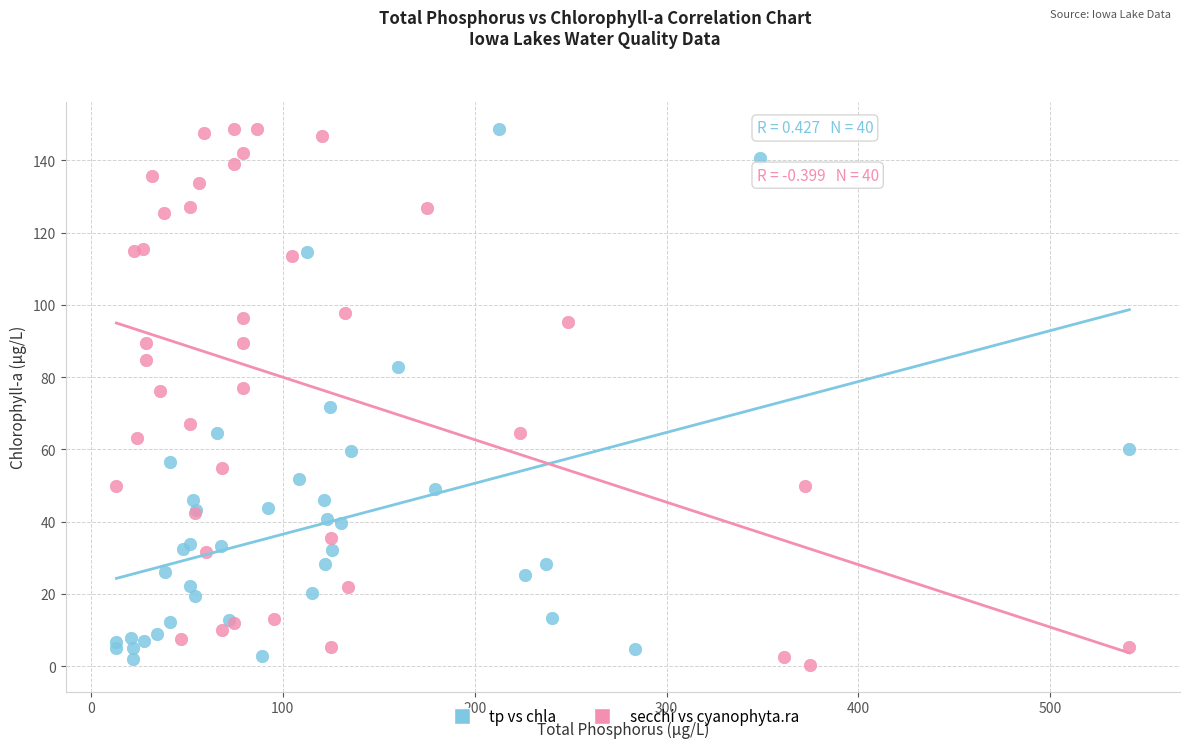

What are all the series names shown in the legend?

tp vs chla, secchi vs cyanophyta.ra